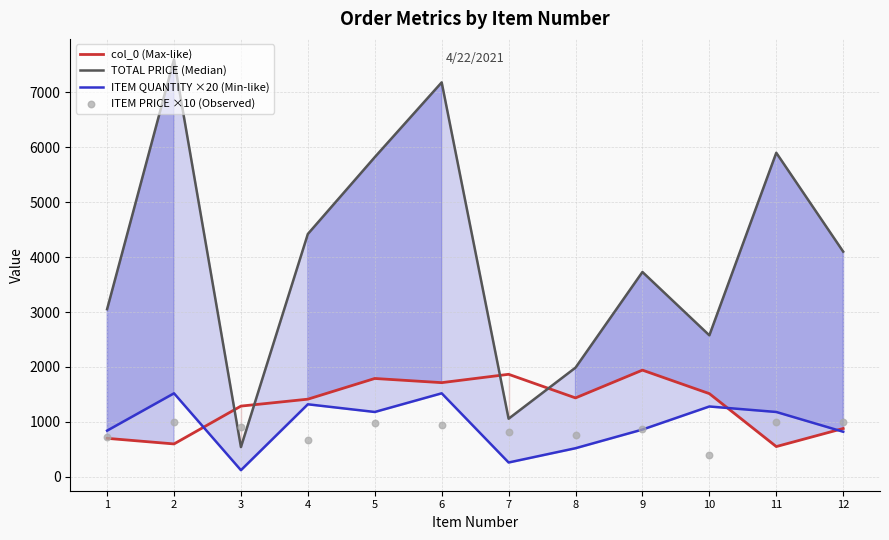

What is the total value across all series at 1?

5317.8